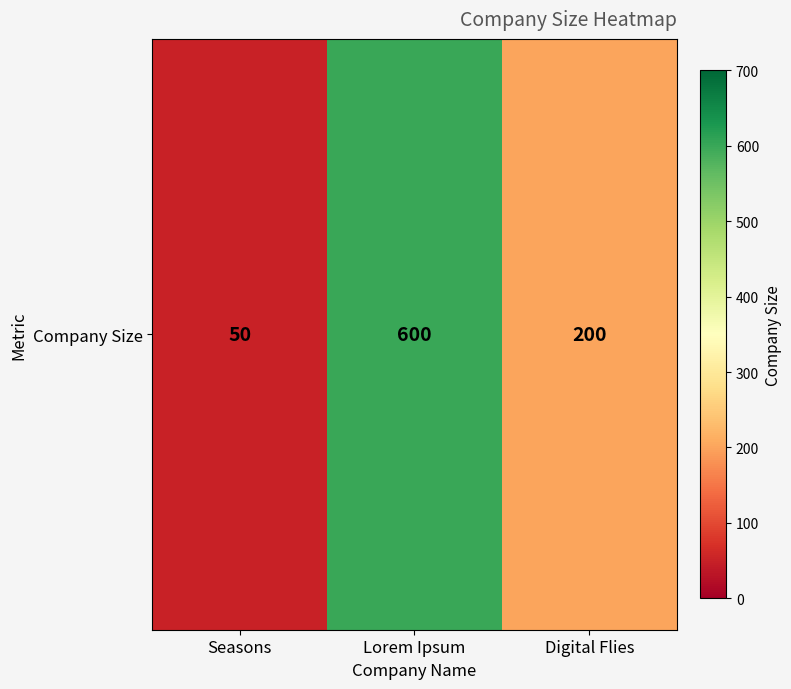

How many values are below 200?

1